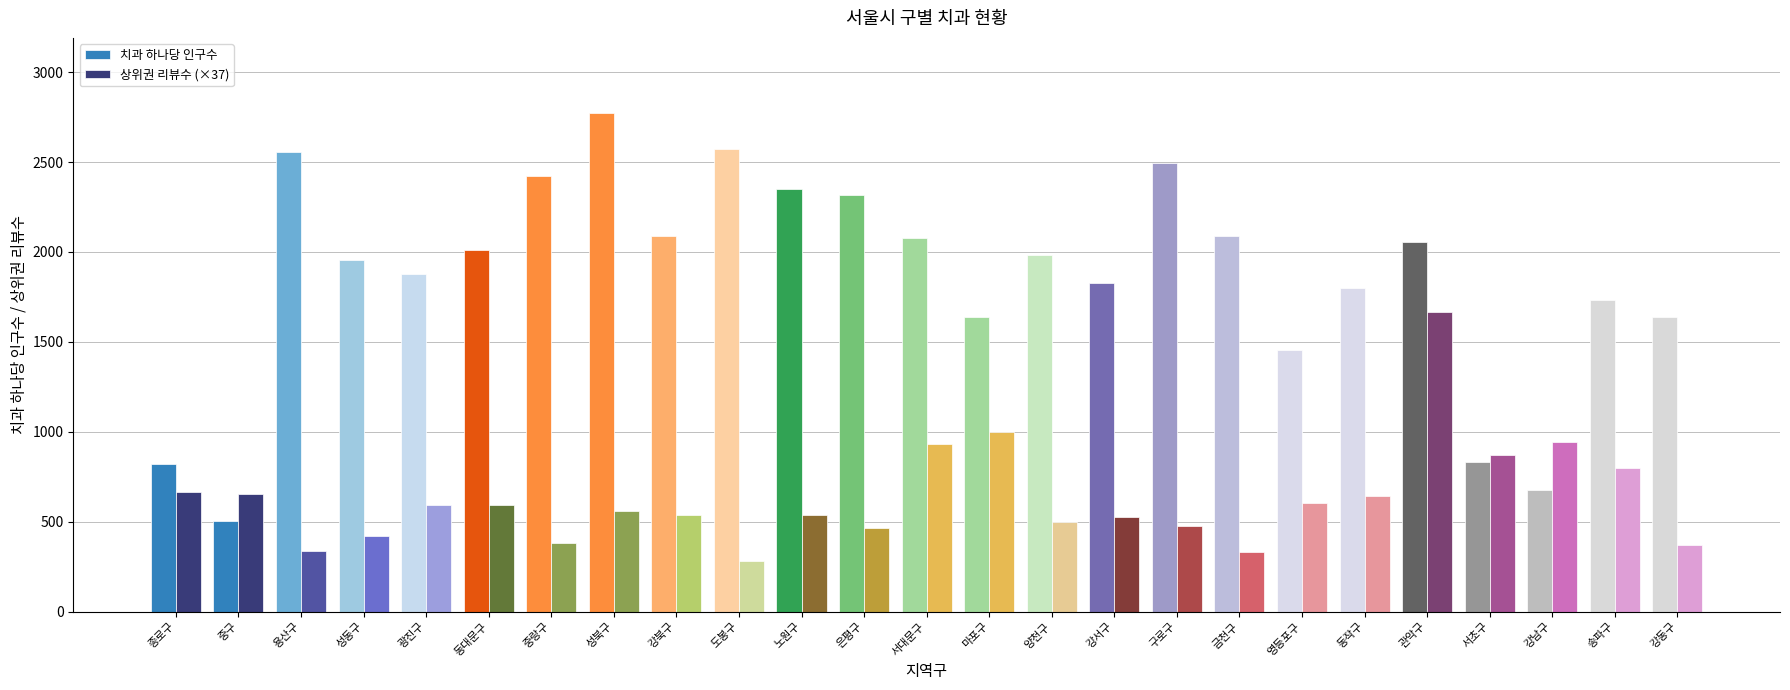

True or false: 치과 하나당 인구수 has a value of 722.7 at 은평구.

False